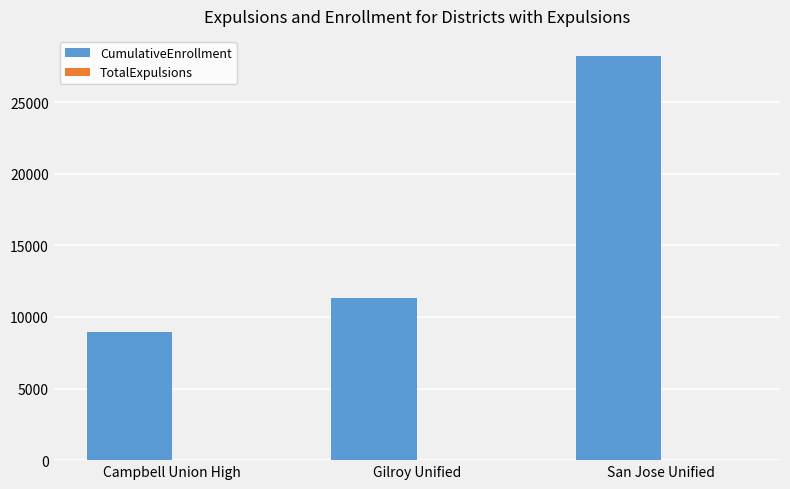

What is the spread (max minus min) of values at San Jose Unified?

28219